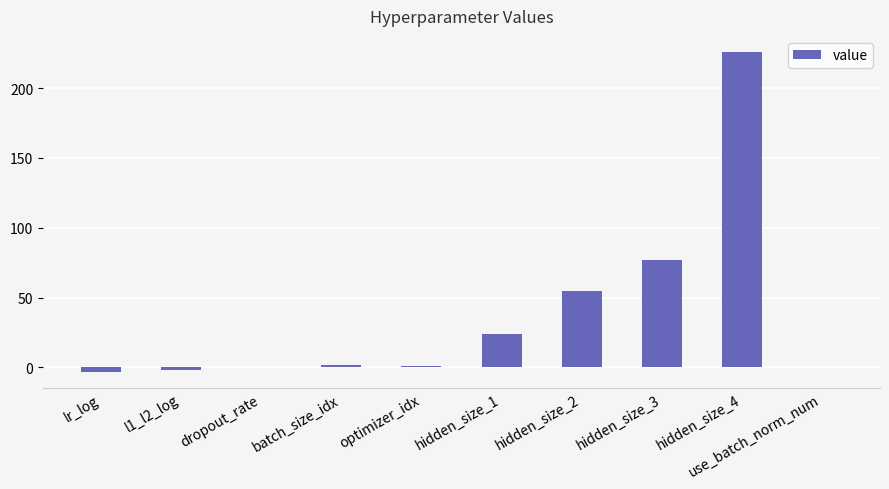

Which label corresponds to the largest value in the chart?

hidden_size_4